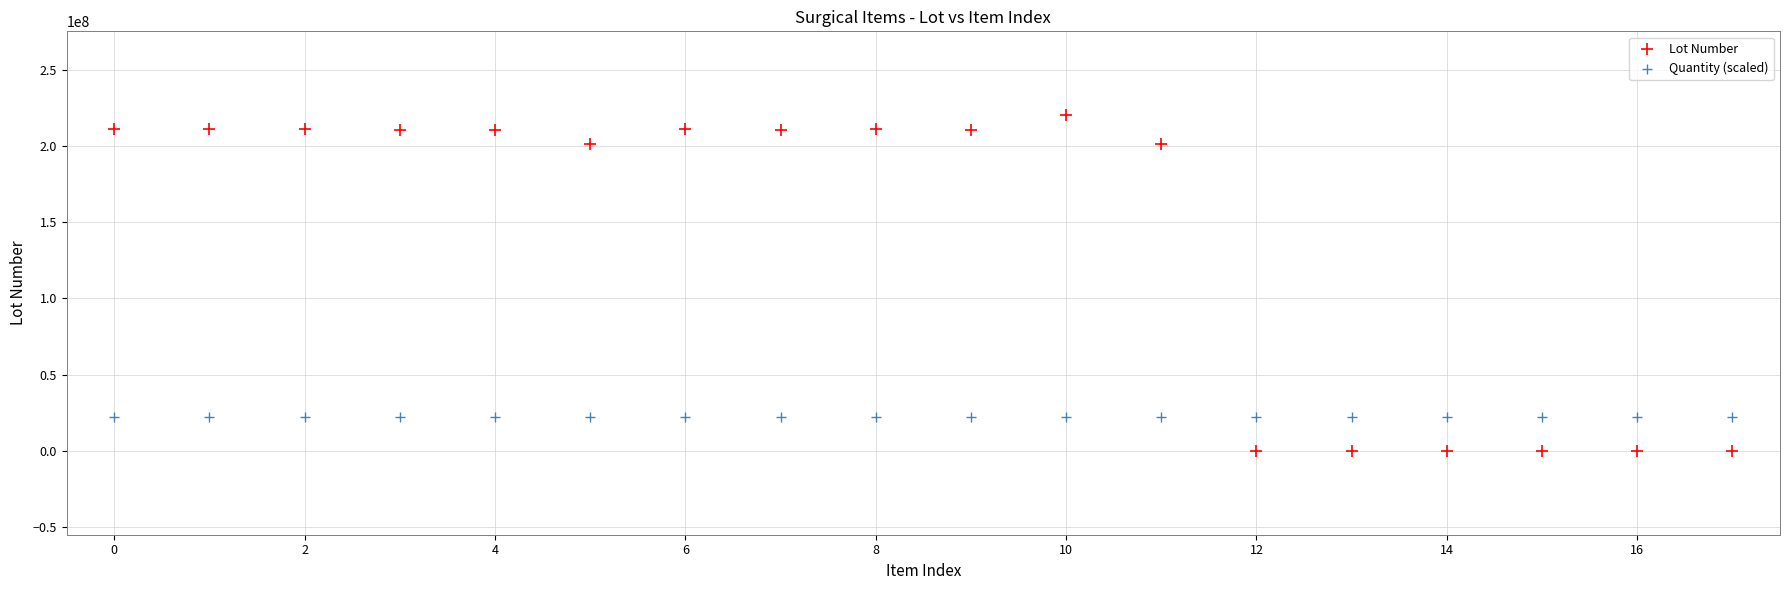

Which series contains the lowest Y value?

Lot Number